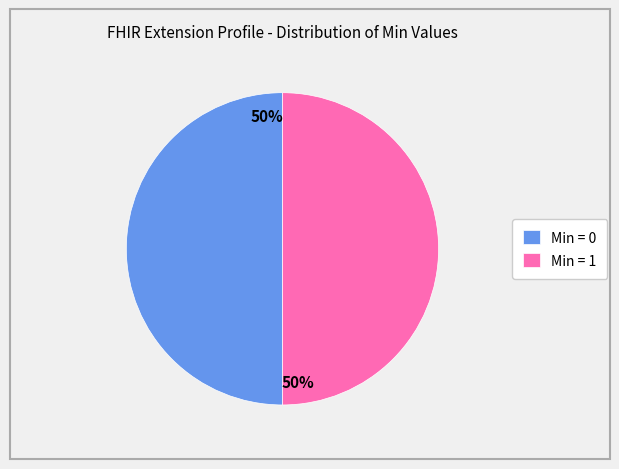

To the nearest percent, what percentage of the pie is Min = 1?

50%